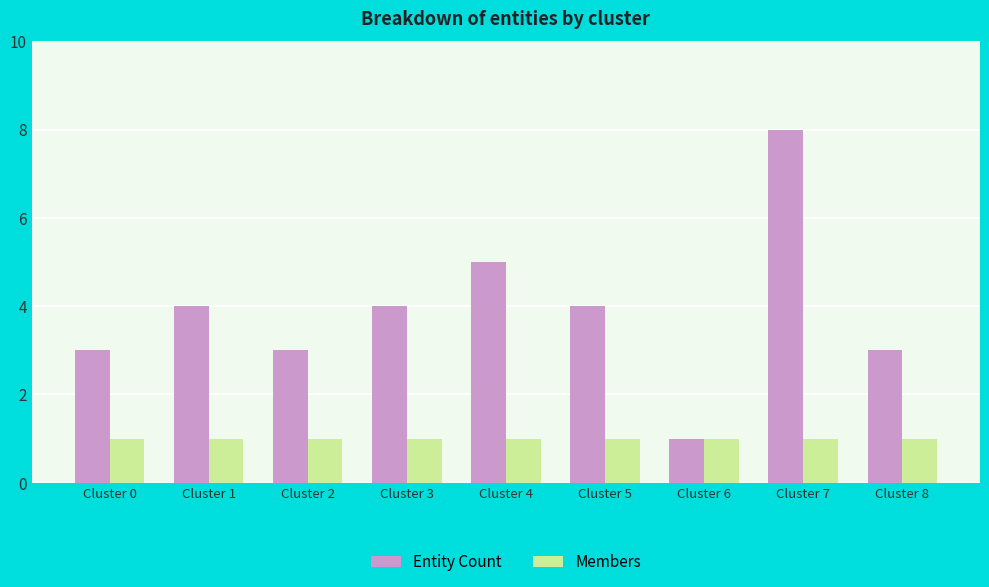

Which series has the widest spread of values?

Entity Count